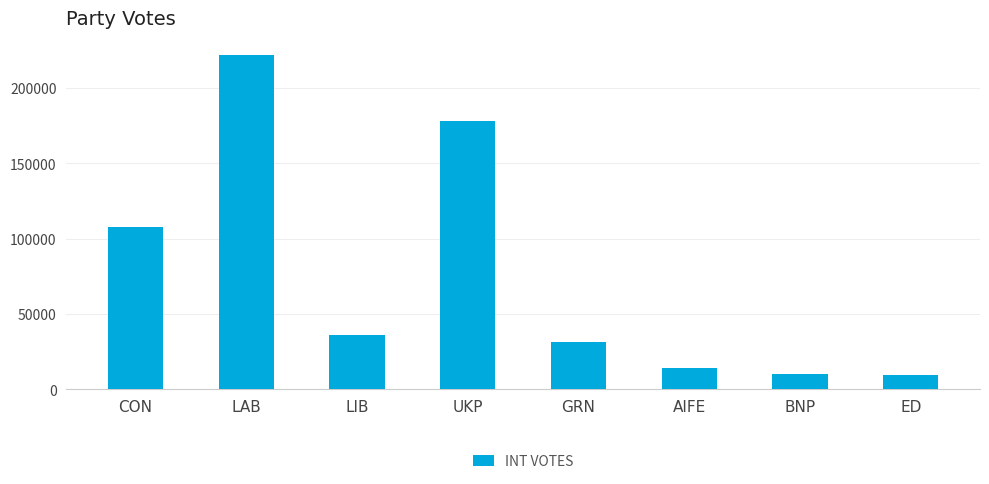

At which label does the data first exceed 36093?

CON